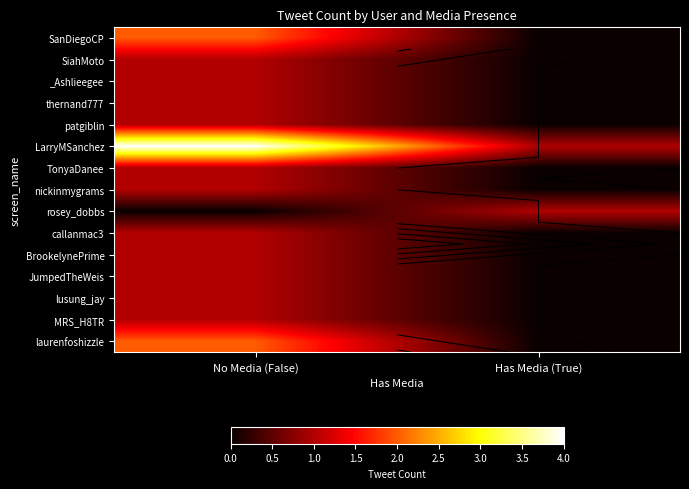

True or false: laurenfoshizzle has a value of 1 at Has Media (True).

False